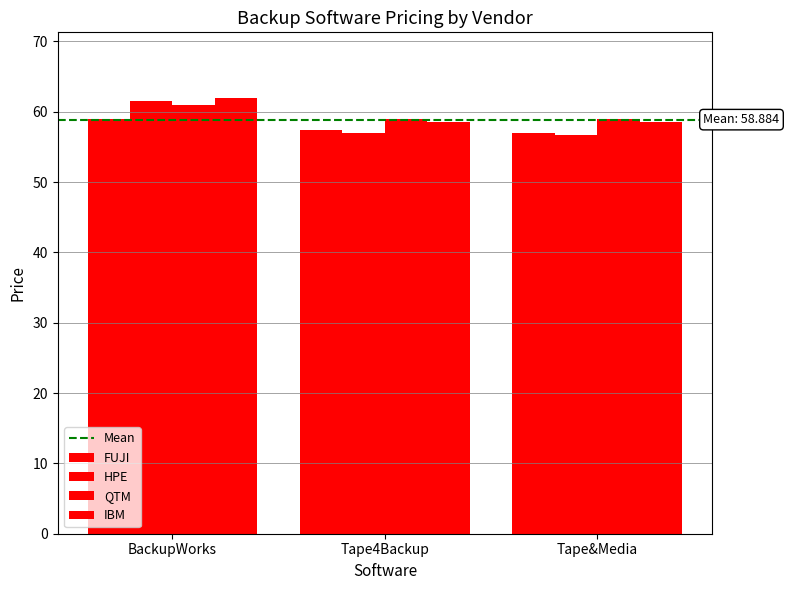

How many values in the FUJI series exceed 57?

2